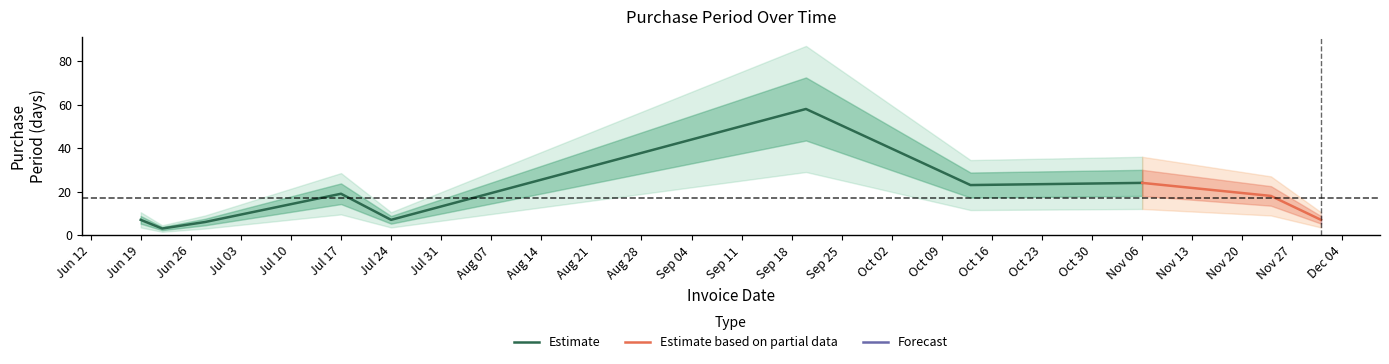

At which category does the data reach its first local peak?

2017-07-17